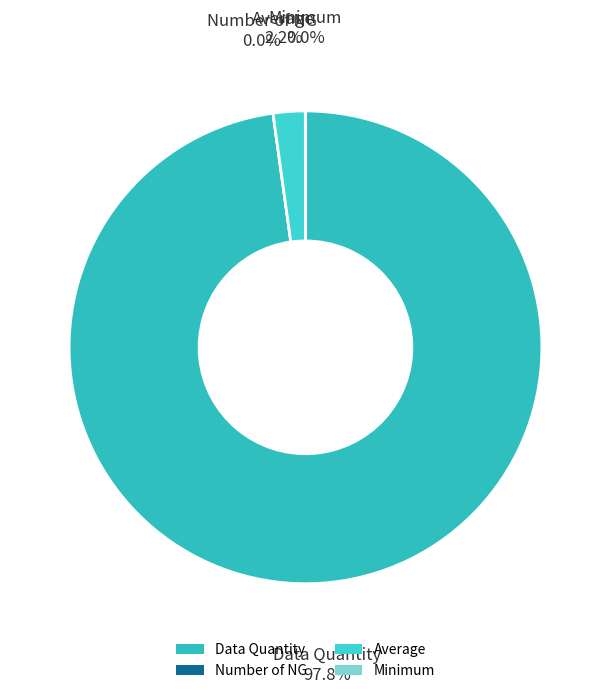

Between Data Quantity and Average, which is larger?

Data Quantity